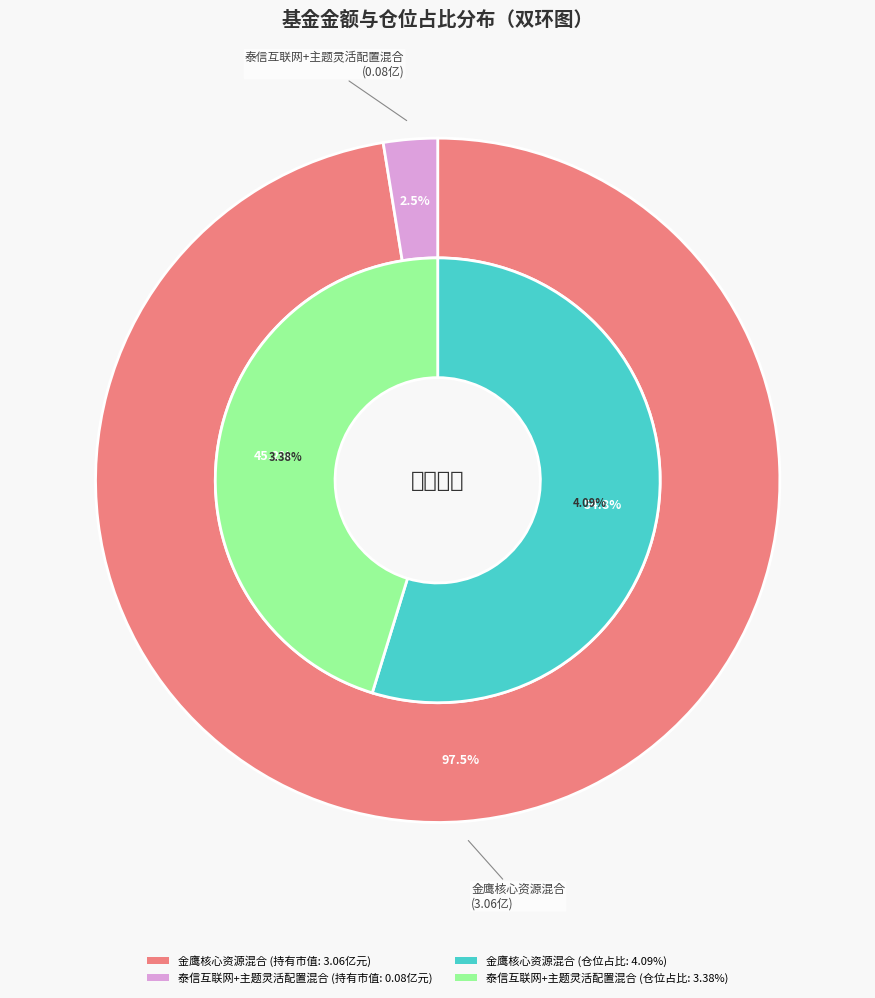

How much of the chart is everything except 金鹰核心资源混合?

2.5%